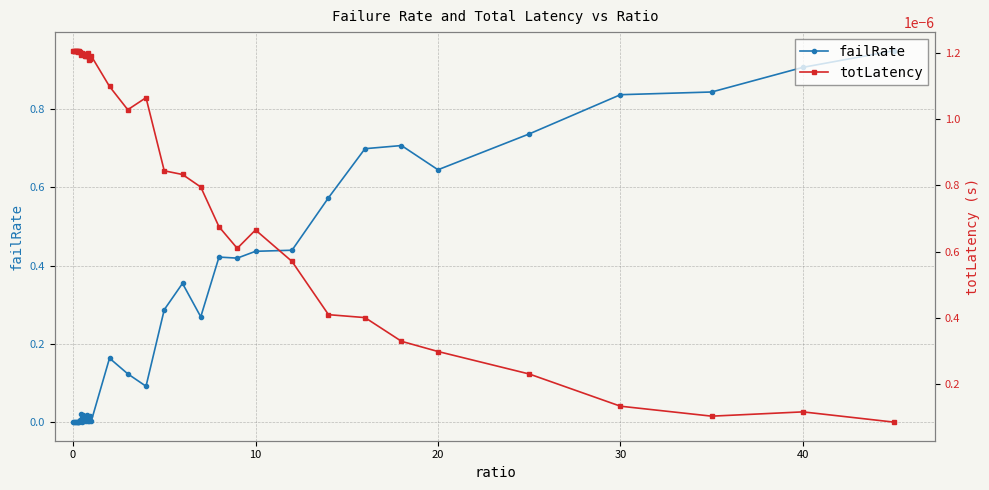

Reading left to right, transcribe all the data shown in this chart.

failRate: 0.0	0.0	0.0	0.0	0.0	0.0	0.0	0.0	0.0	0.0	0.0	0.0	0.0	0.0	0.0	0.0	0.0	0.0	0.0	0.0	0.0	0.2	0.1	0.1	0.3	0.4	0.3	0.4	0.4	0.4	0.4	0.6	0.7	0.7	0.6	0.7	0.8	0.8	0.9	0.9
totLatency: 0.0	0.0	0.0	0.0	0.0	0.0	0.0	0.0	0.0	0.0	0.0	0.0	0.0	0.0	0.0	0.0	0.0	0.0	0.0	0.0	0.0	0.0	0.0	0.0	0.0	0.0	0.0	0.0	0.0	0.0	0.0	0.0	0.0	0.0	0.0	0.0	0.0	0.0	0.0	0.0